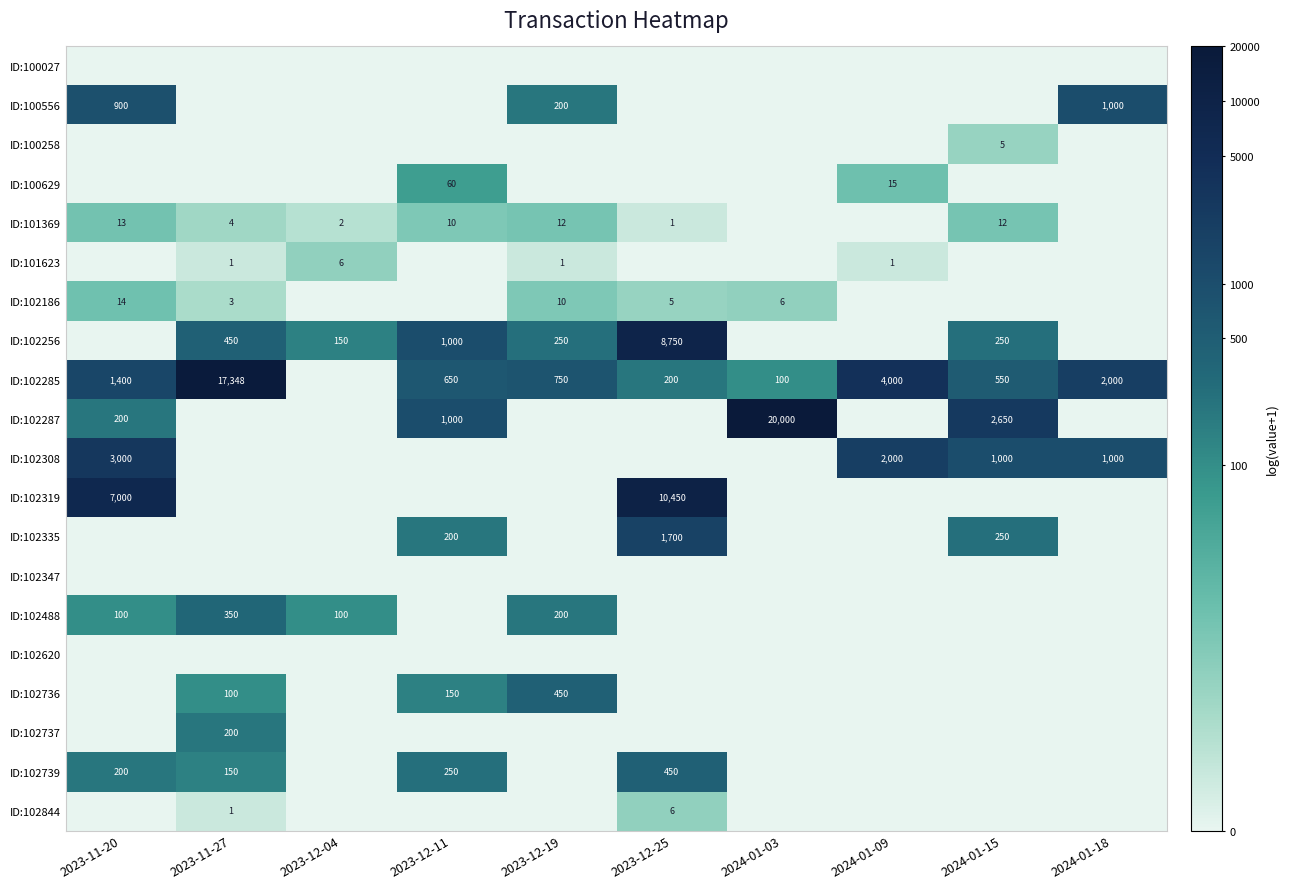

True or false: ID:102488 has a value of 144 at 2023-12-04.

False